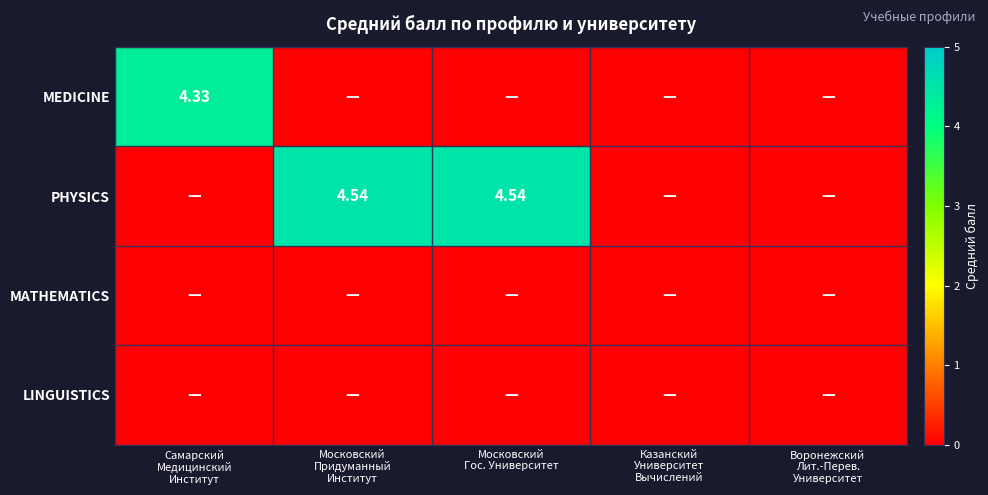

At which label is MEDICINE closest to 2?

Московский Придуманный Институт